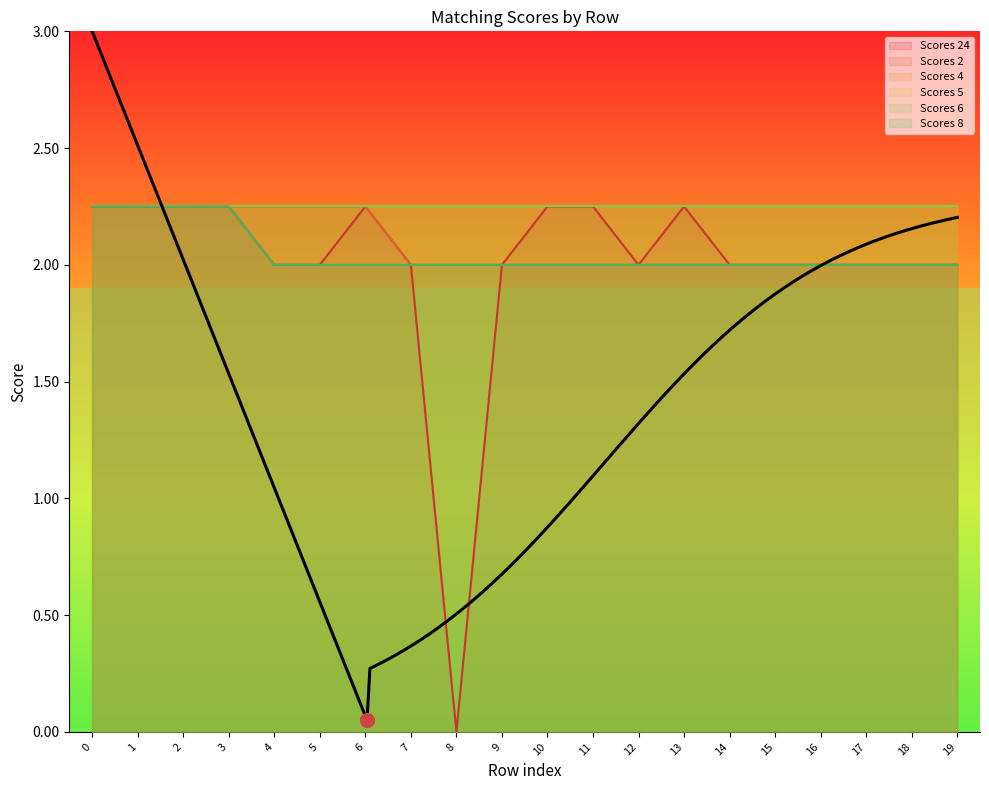

What is the difference between the maximum and minimum values in the Scores 24 series?

2.2